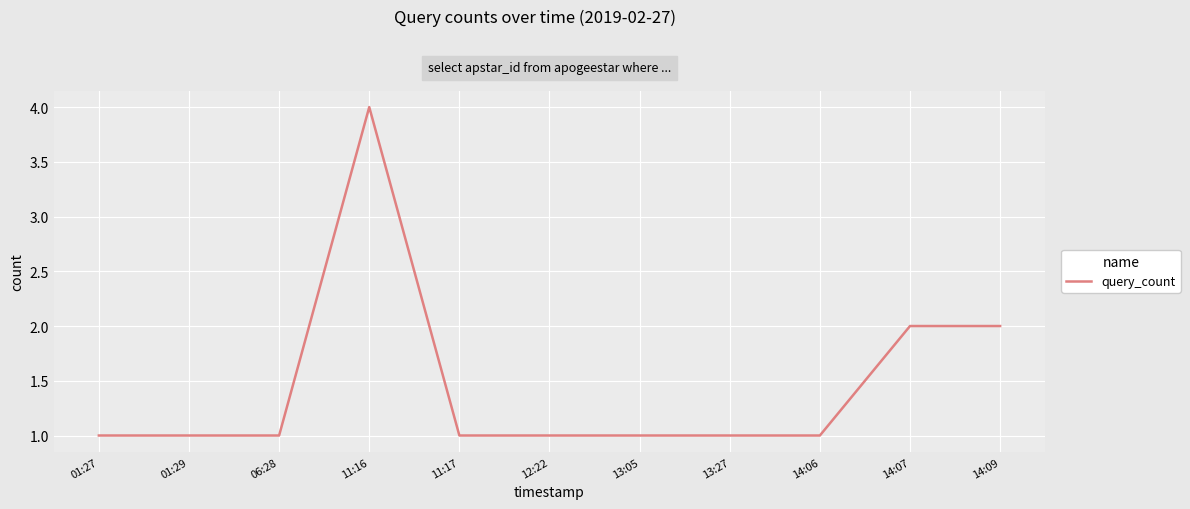

What is the ratio of the value at 14:09 to the value at 13:05?

2.0